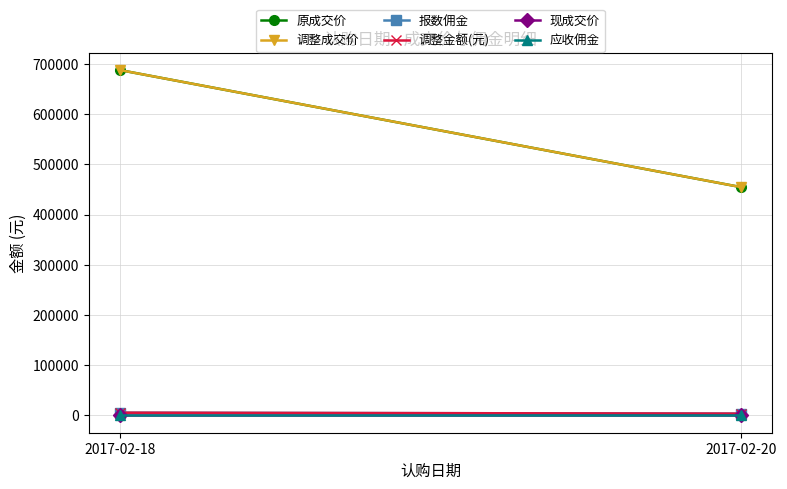

At which label does 现成交价 reach its peak?

2017-02-18